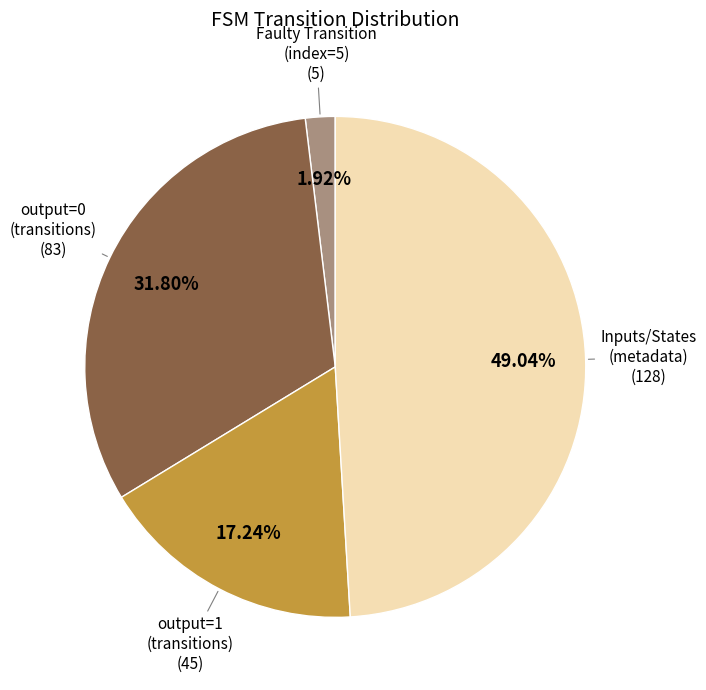

Is there any slice that represents more than half of the pie?

No